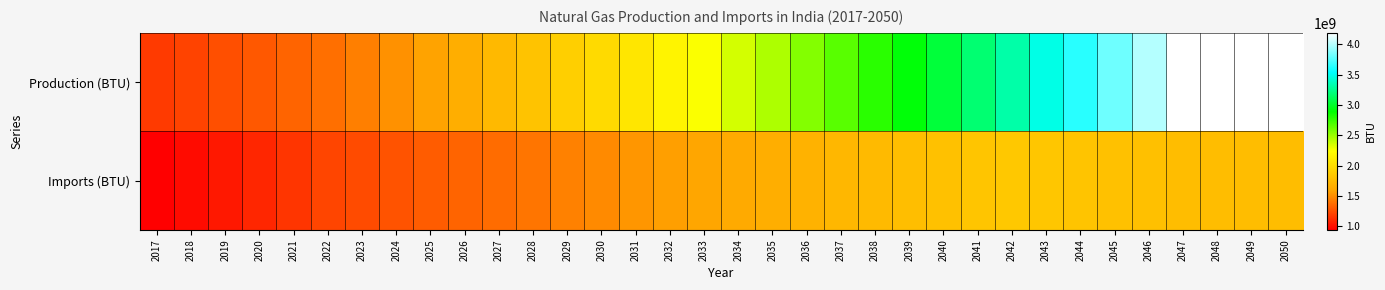

Reading right to left, transcribe all the data shown in this chart.

Production (BTU): 2050=4185211567.4	2049=4185211567.4	2048=4185211567.4	2047=4185211567.4	2046=3994938644.8	2045=3813316129.5	2044=3639950746.9	2043=3474467101.5	2042=3316506864.7	2041=3174091798.2	2040=3037792217.6	2039=2907345516.1	2038=2782500363.6	2037=2663016222.4	2036=2554376959.9	2035=2450169697.9	2034=2350213630.5	2033=2254335327.8	2032=2162368435.0	2031=2070258613.6	2030=1982072369.3	2029=1897642570.5	2028=1816809205.0	2027=1739419076.4	2026=1661865826.8	2025=1587770344.6	2024=1516978462.8	2023=1449342887.8	2022=1384722893.6	2021=1340053429.3	2020=1296824947.2	2019=1254990962.9	2018=1214506491.7	2017=1175328000.0
Imports (BTU): 2050=1771911235.4	2049=1771911235.4	2048=1771911235.4	2047=1771911235.4	2046=1787701808.5	2045=1803633101.0	2044=1819706367.0	2043=1835922871.5	2042=1852283891.1	2041=1826536528.8	2040=1801147063.4	2039=1776110520.0	2038=1751421993.0	2037=1727076644.6	2036=1695757408.1	2035=1665006122.3	2034=1634812488.0	2033=1605166392.6	2032=1576057906.8	2031=1533345616.9	2030=1491790860.4	2029=1451362267.3	2028=1412029317.9	2027=1373762319.4	2026=1341115036.4	2025=1309243611.8	2024=1278129607.4	2023=1247755023.4	2022=1218102287.3	2021=1157693654.0	2020=1100280830.6	2019=1045715247.7	2018=993855703.9	2017=944568000.0